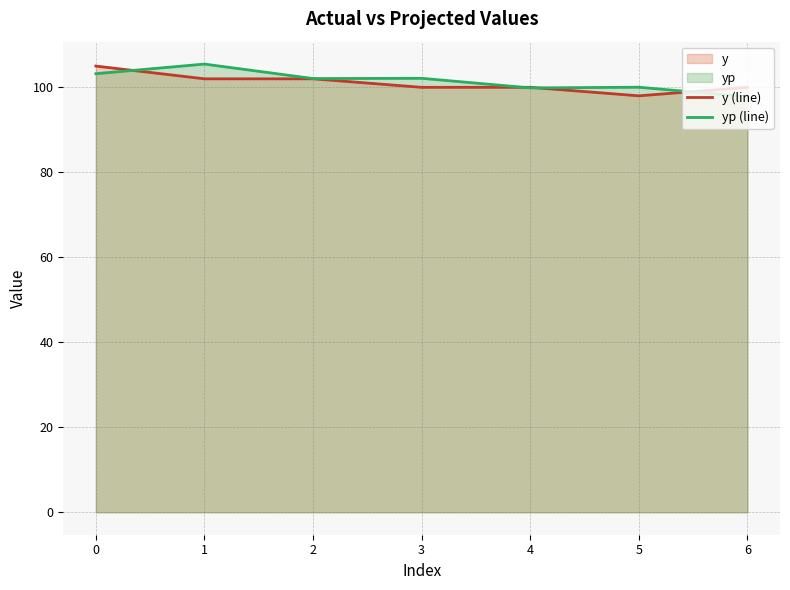

What is the smallest value displayed?

97.8